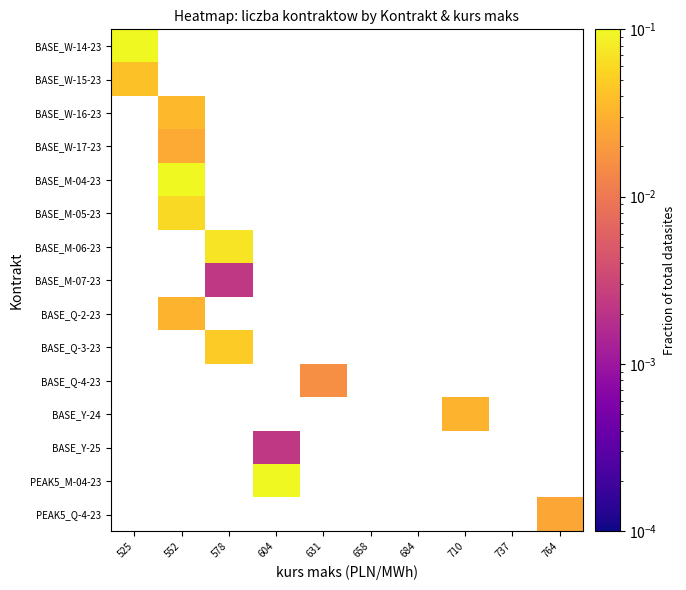

Which series has the widest spread of values?

BASE_W-14-23